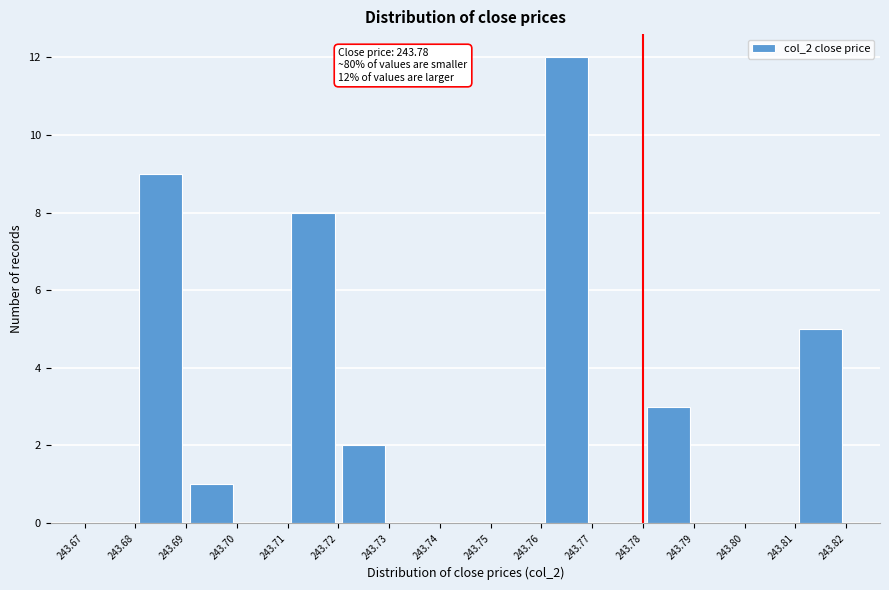

Over which range of the x-axis is the bar tallest?

243.76 to 243.77